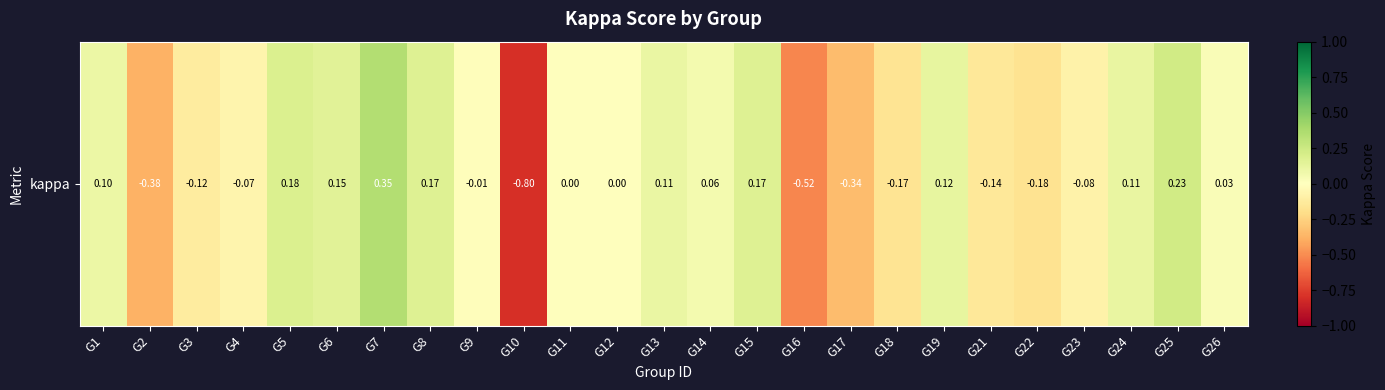

Reading left to right, extract all data points from this chart.

G1=0.1	G2=-0.4	G3=-0.1	G4=-0.1	G5=0.2	G6=0.2	G7=0.3	G8=0.2	G9=-0.0	G10=-0.8	G11=0.0	G12=0.0	G13=0.1	G14=0.1	G15=0.2	G16=-0.5	G17=-0.3	G18=-0.2	G19=0.1	G21=-0.1	G22=-0.2	G23=-0.1	G24=0.1	G25=0.2	G26=0.0